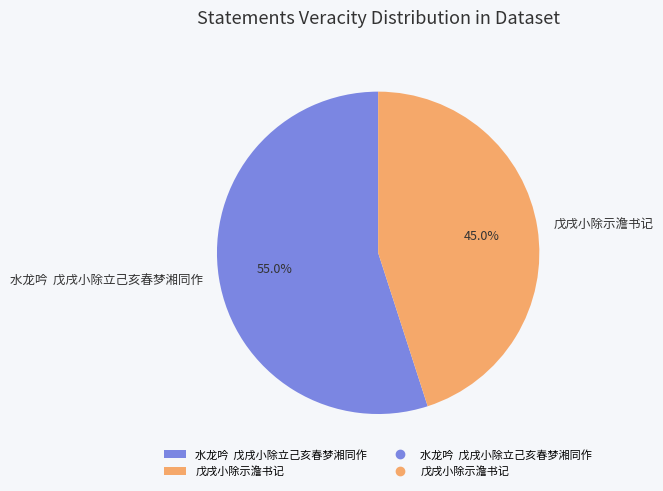

Rank the categories by value from lowest to highest.

戊戌小除示澹书记, 水龙吟 戊戌小除立己亥春梦湘同作